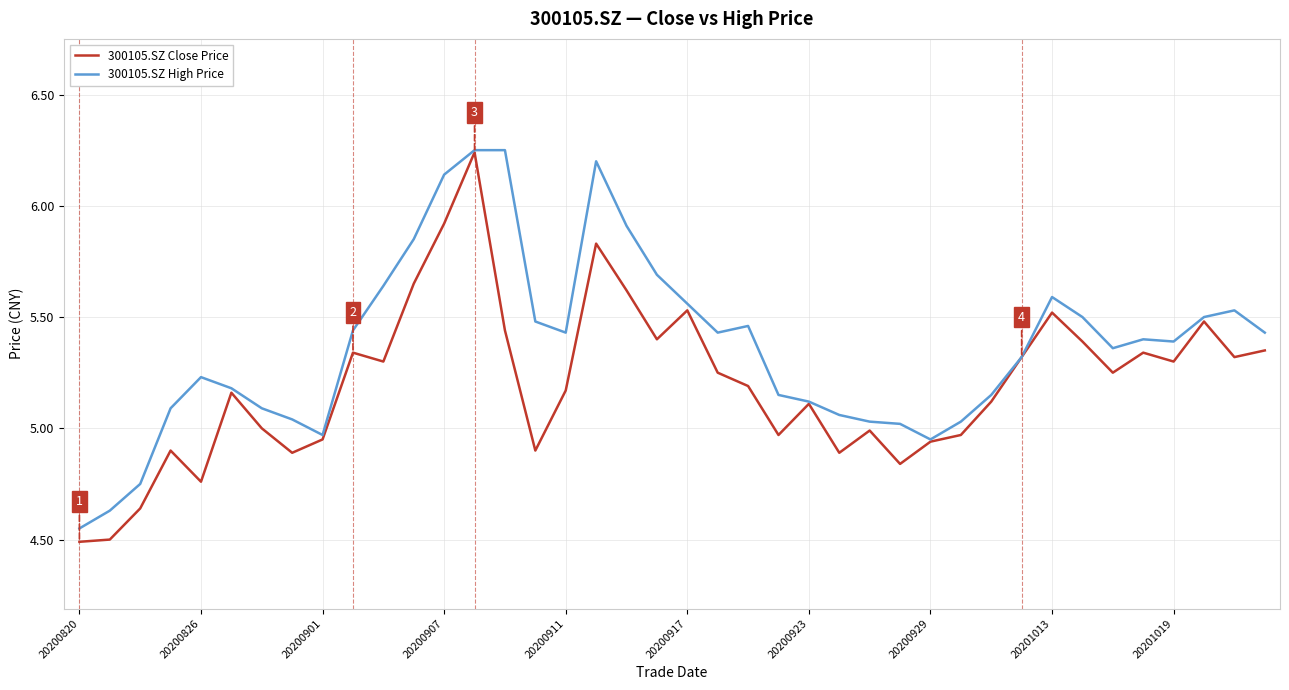

Rank the series by their average value, from highest to lowest.

300105.SZ High Price, 300105.SZ Close Price